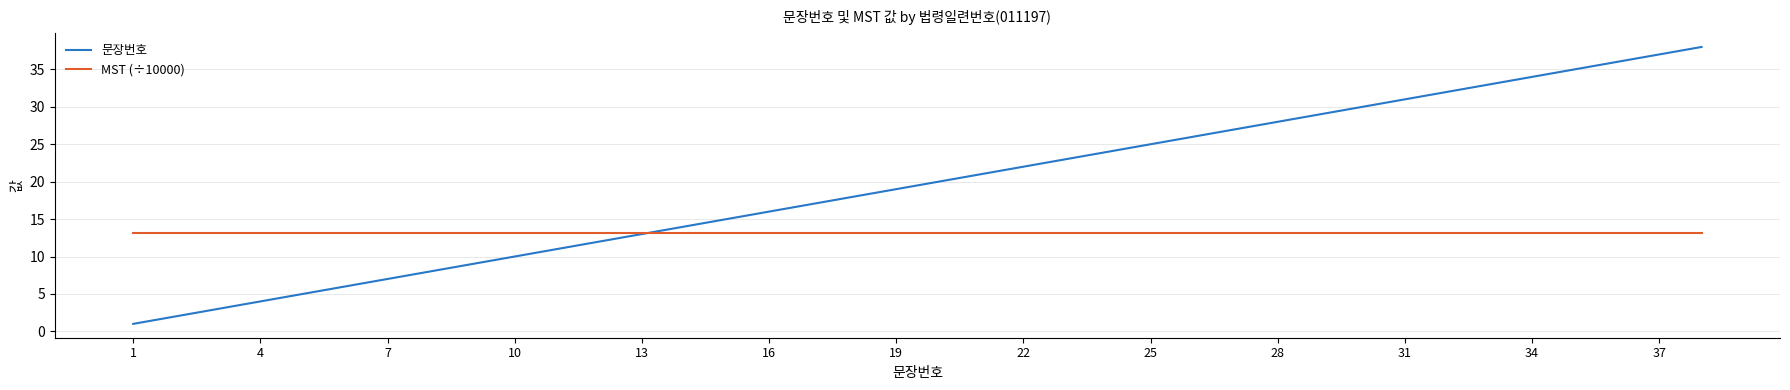

What is the minimum value for 문장번호?

1.0